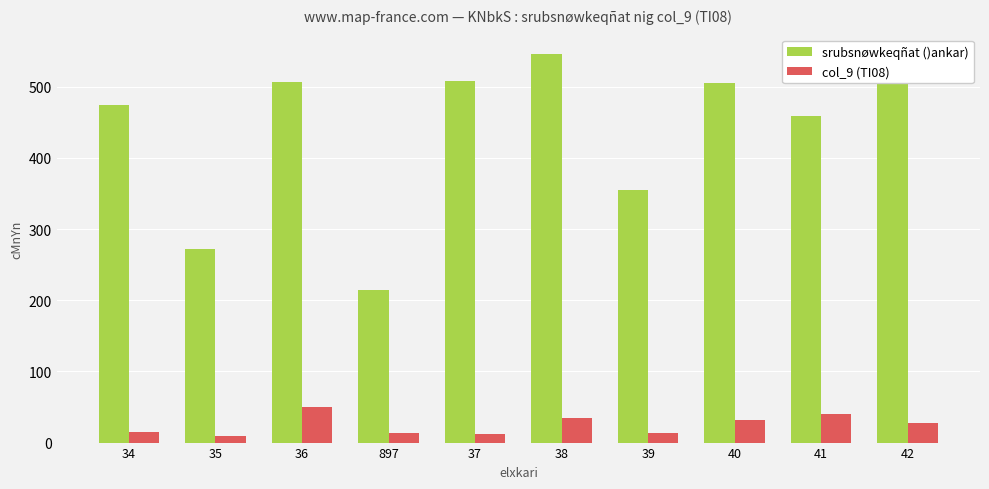

What is the difference between the col_9 (TI08) values at 41 and 42?

12